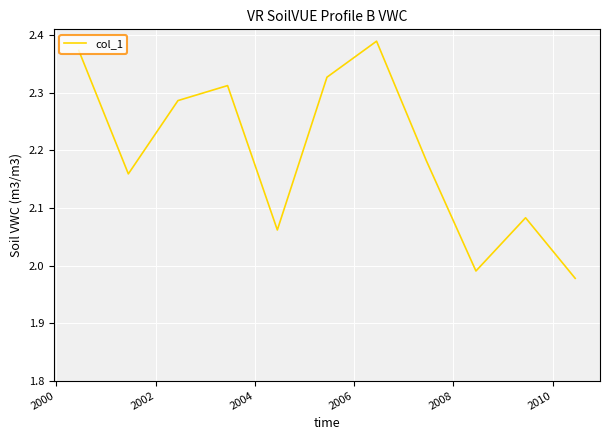

What is the difference between the maximum and minimum values?

0.4